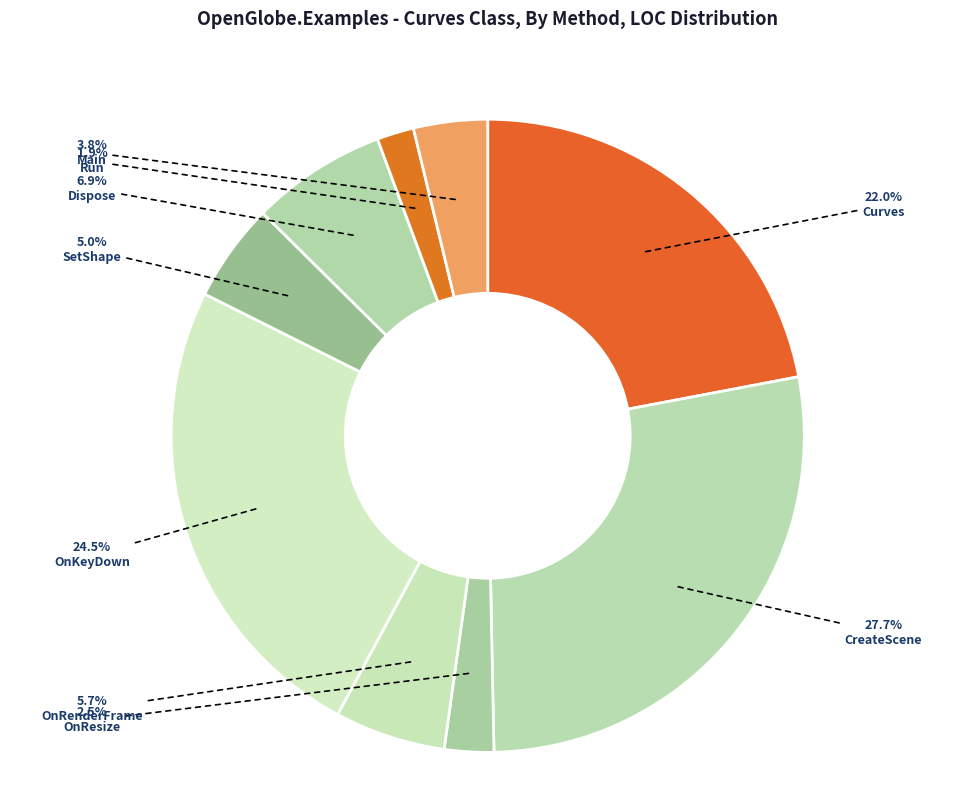

To the nearest percent, what is the difference between the largest and smallest slice percentages?

26%